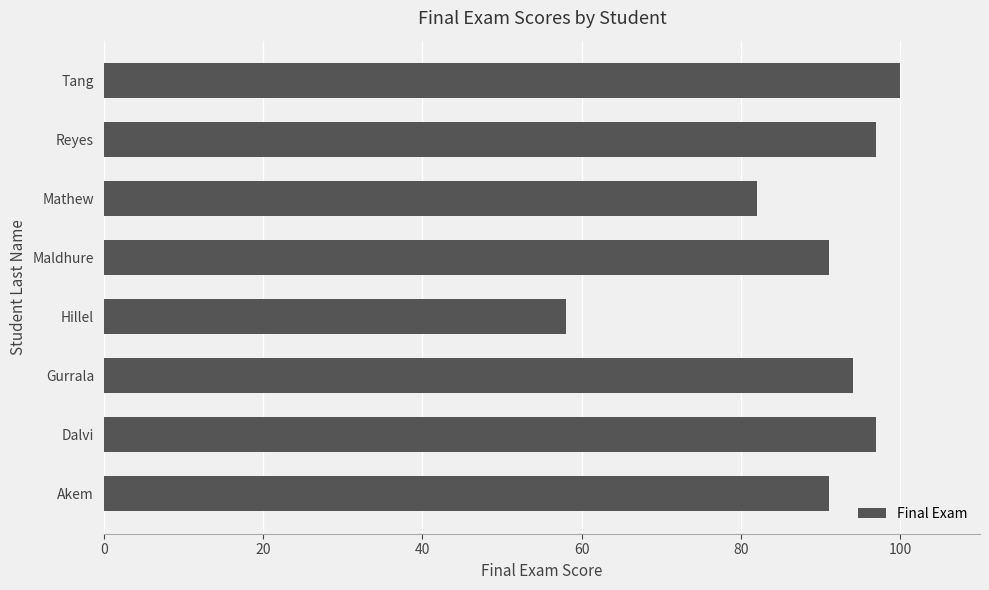

What is the approximate value at Dalvi, to the nearest 5?

95